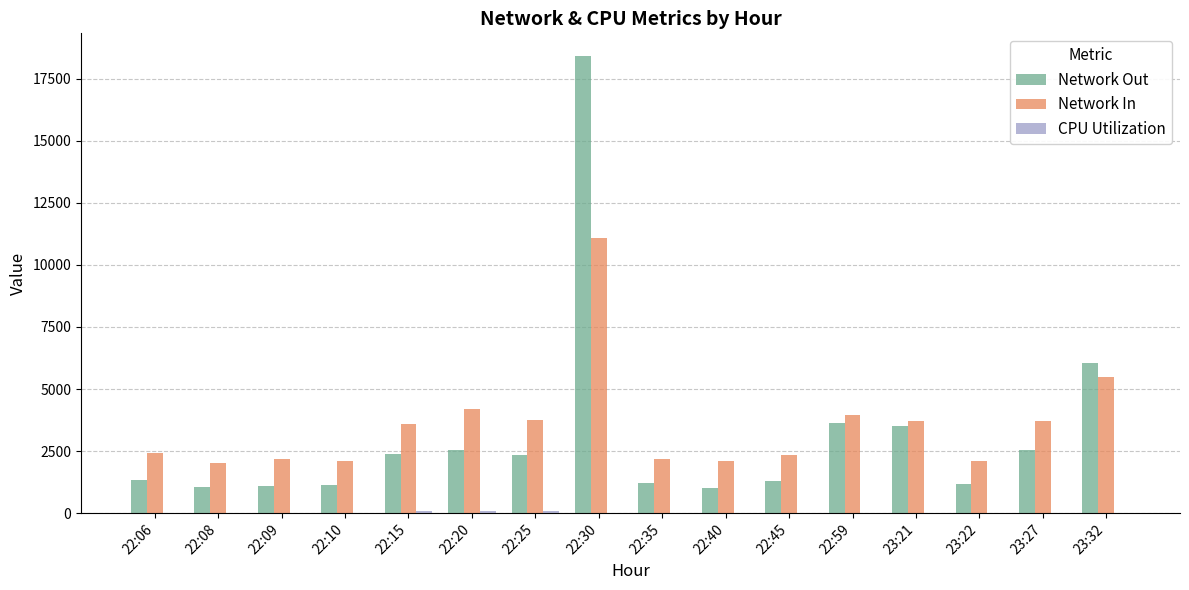

Is the value of Network Out at 23:21 greater than the value of Network In at 22:09?

Yes